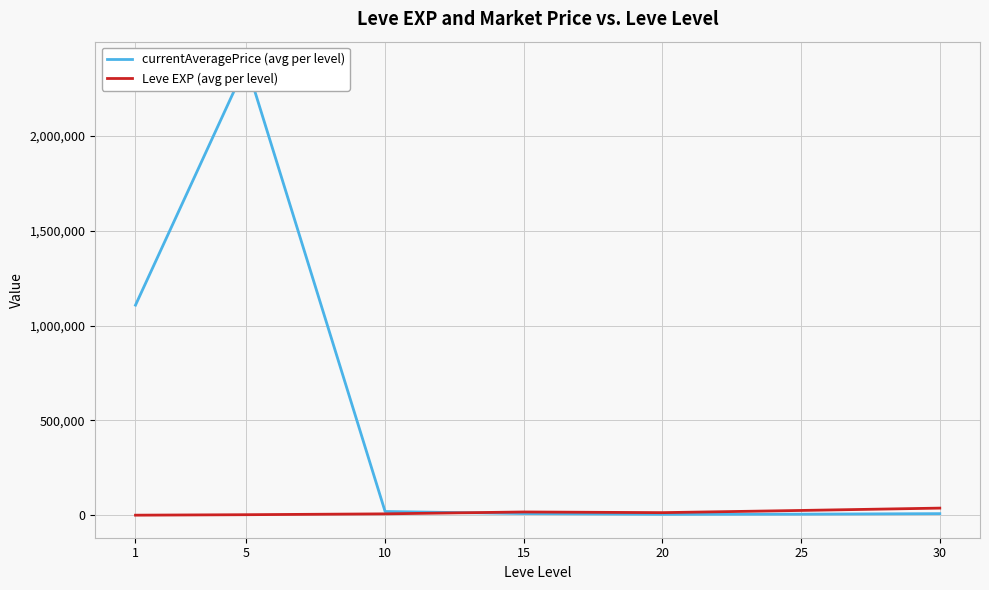

Does the chart have visible grid lines?

Yes